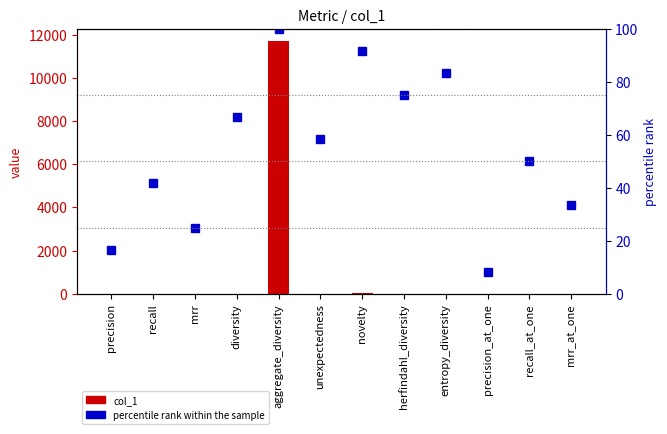

The value of percentile rank within the sample at recall is 41.7. True or false?

True